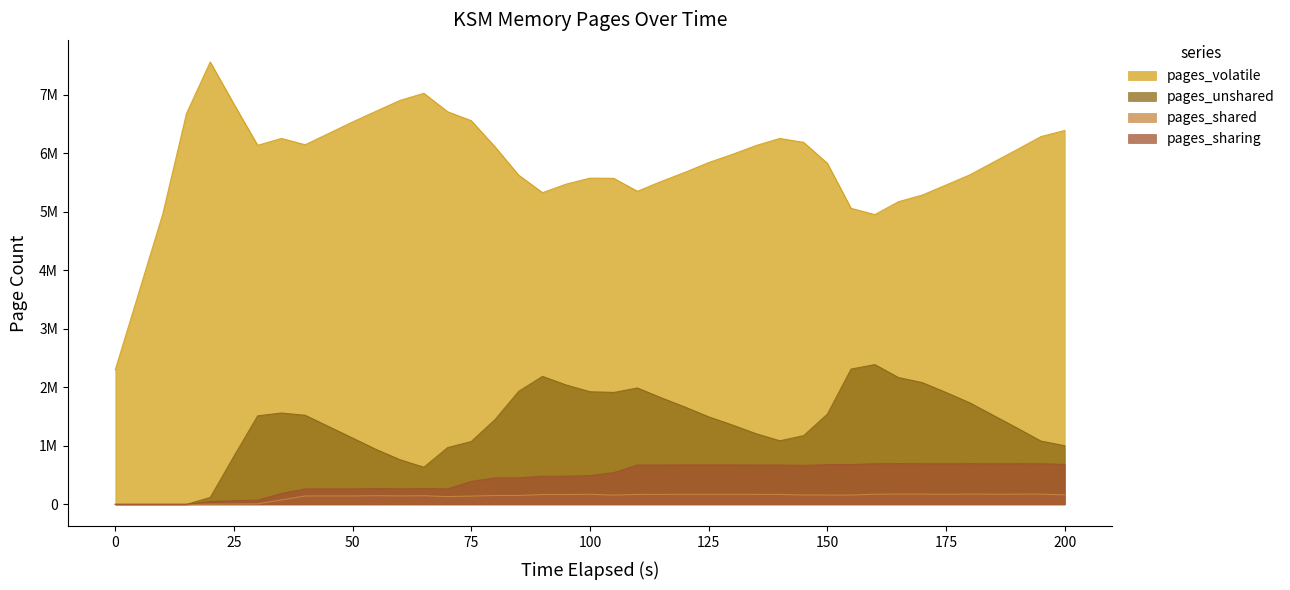

At which label does pages_sharing first exceed 542805?

110